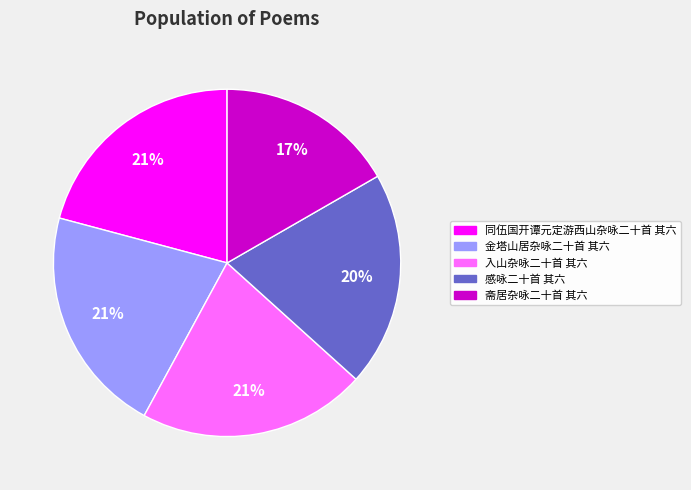

Approximately how many times larger is the value at 同伍国开谭元定游西山杂咏二十首 其六 compared to 入山杂咏二十首 其六?

1.0